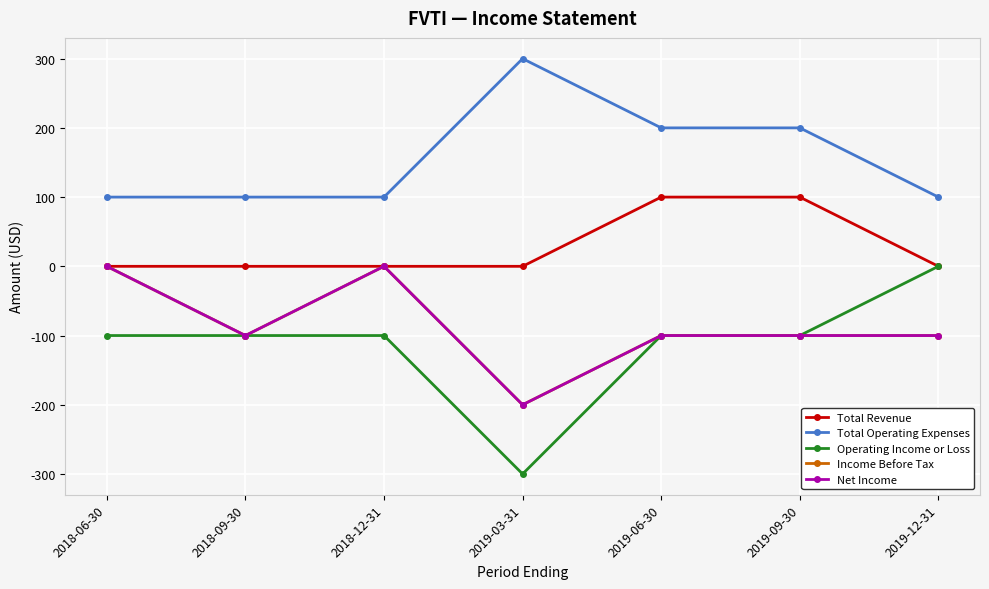

At how many categories does at least one series exceed 275?

1